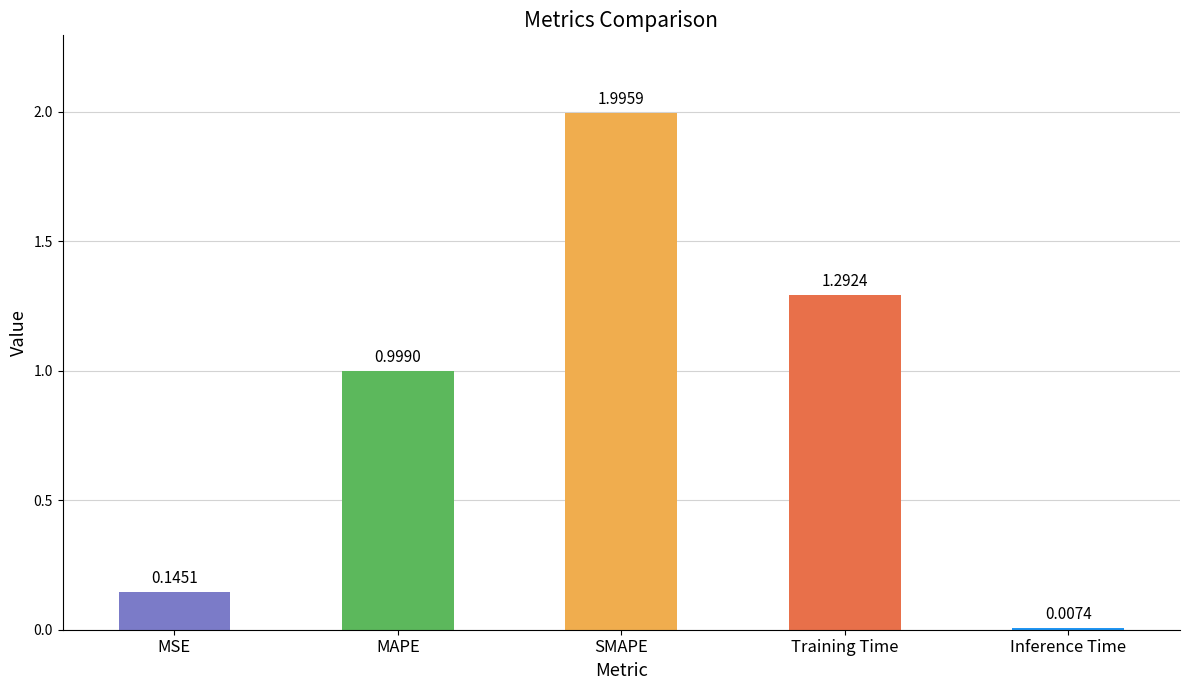

Does the chart contain stacked bars?

No